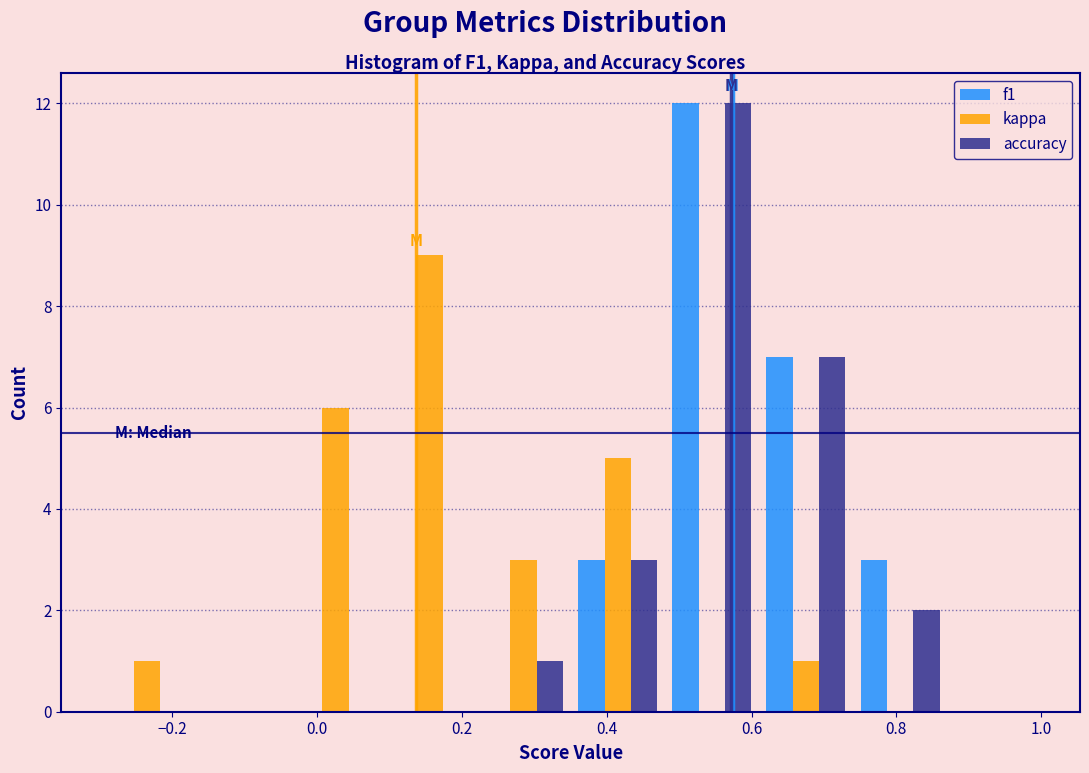

Reading left to right, transcribe this chart: for each range on the x-axis, give the height of each series' bar. Neither the bar edges nor the heights are printed on the chart, so give them approximately, as read against the axes.

-0.30 to -0.17: f1=0	kappa=1	accuracy=0
-0.17 to -0.04: f1=0	kappa=0	accuracy=0
-0.04 to 0.09: f1=0	kappa=6	accuracy=0
0.09 to 0.22: f1=0	kappa=9	accuracy=0
0.22 to 0.35: f1=0	kappa=3	accuracy=1
0.35 to 0.48: f1=3	kappa=5	accuracy=3
0.48 to 0.61: f1=12	kappa=0	accuracy=12
0.61 to 0.74: f1=7	kappa=1	accuracy=7
0.74 to 0.87: f1=3	kappa=0	accuracy=2
0.87 to 1.00: f1=0	kappa=0	accuracy=0